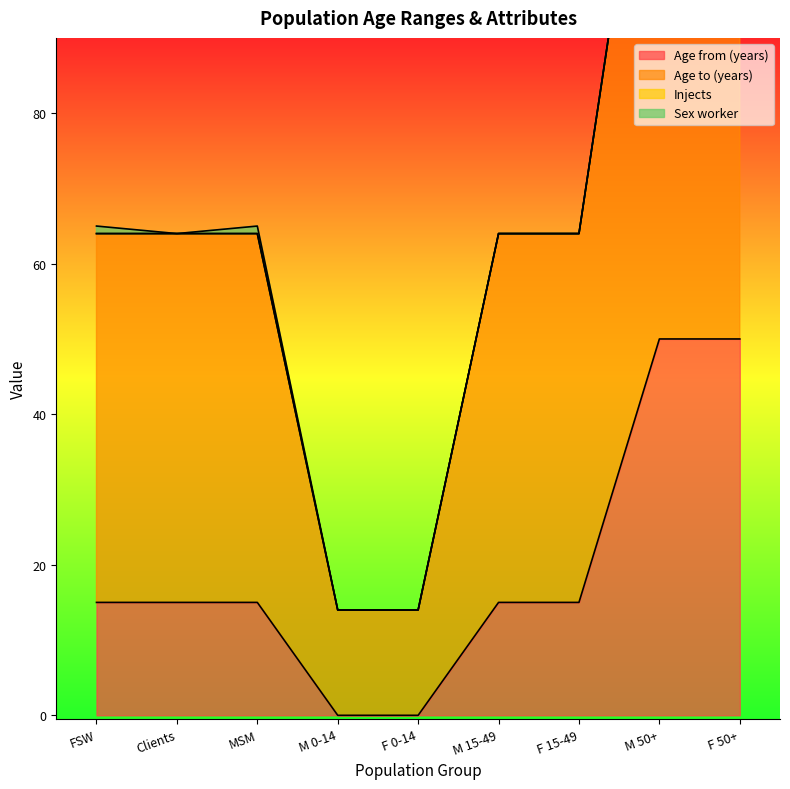

How many positive values does the Age from (years) series have?

7